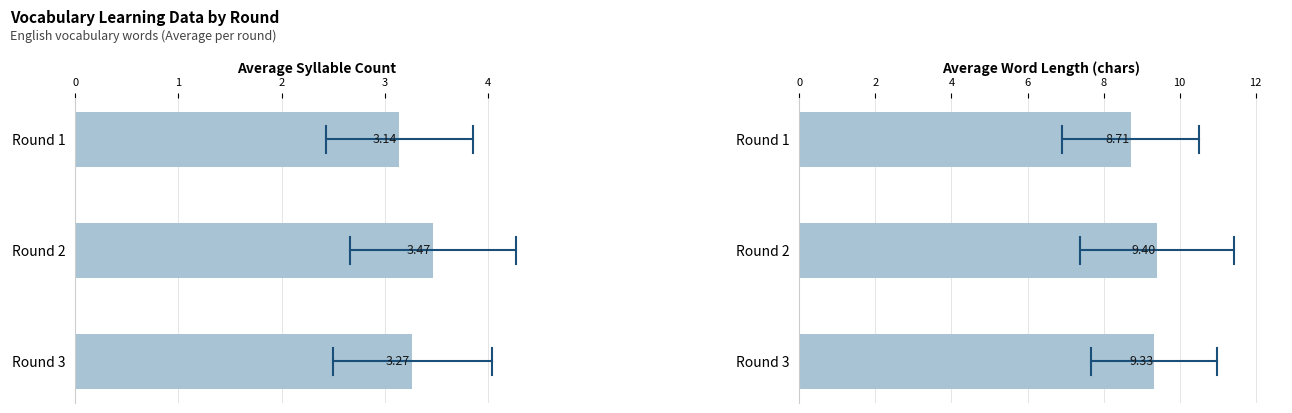

At which category is the sum across all series the highest?

1